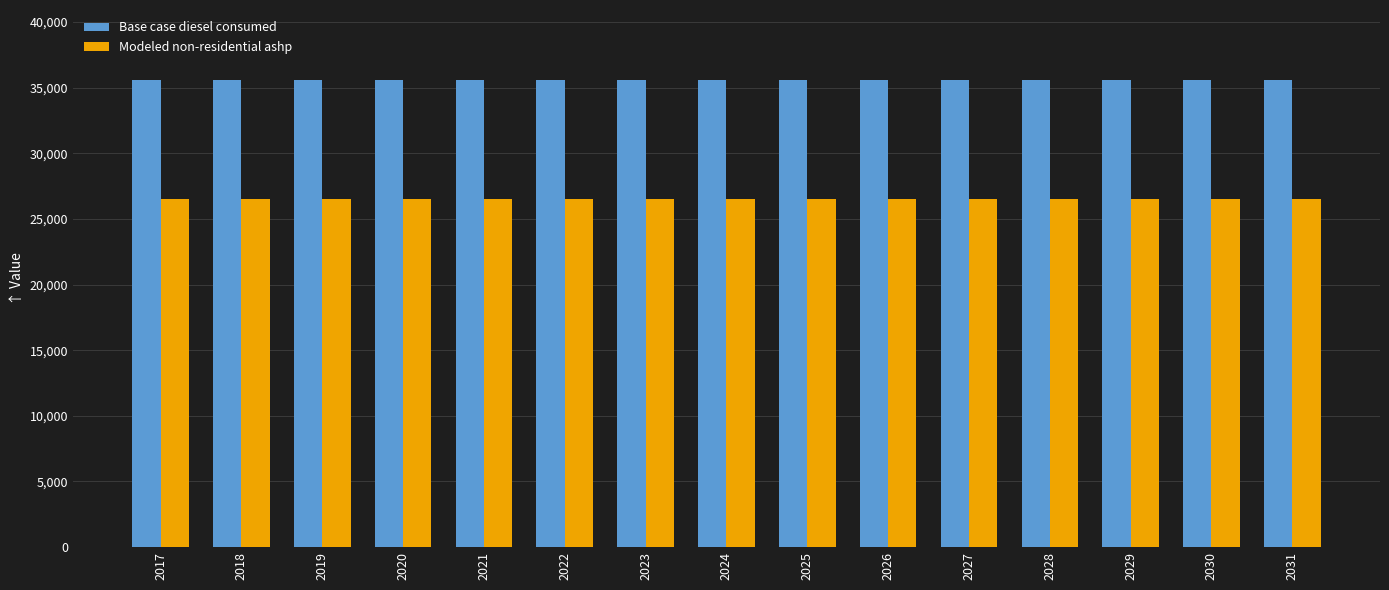

What are all the series names shown in the legend?

Base case diesel consumed, Modeled non-residential ashp